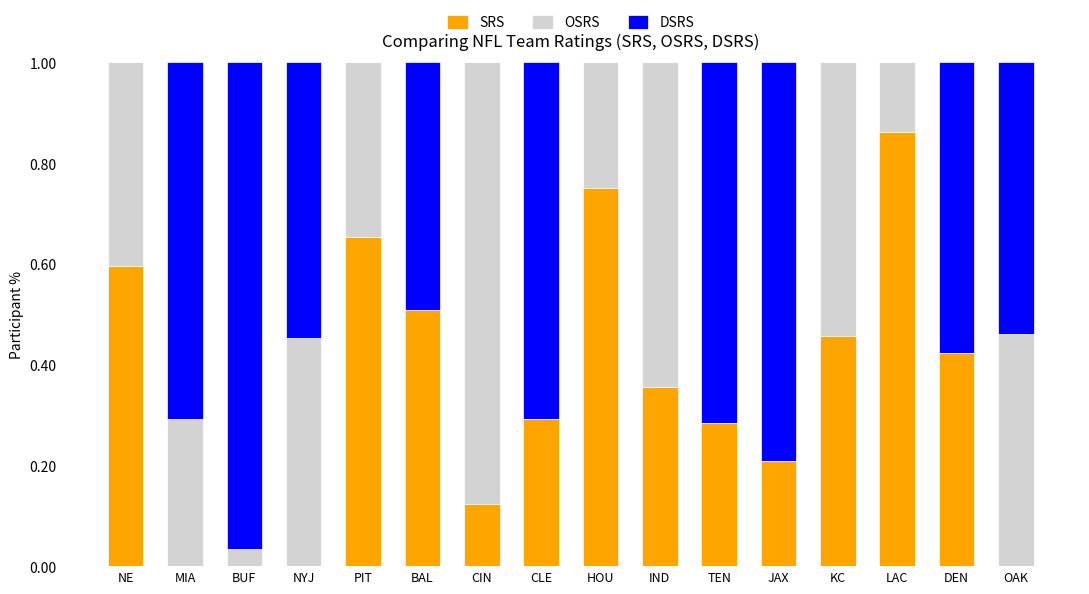

What are all the series names shown in the legend?

SRS, OSRS, DSRS